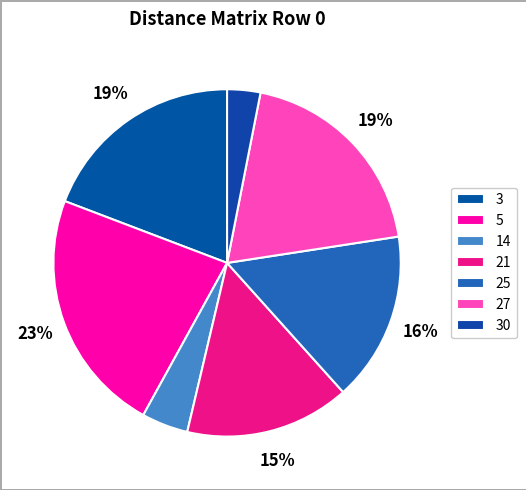

How much of the chart is everything except 5?

77.2%